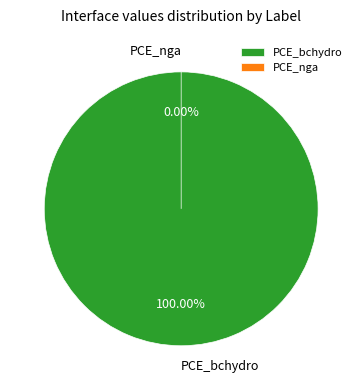

What is the largest slice in the pie chart?

PCE_bchydro